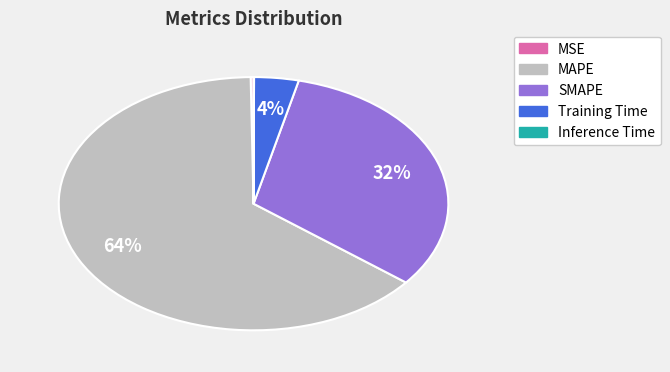

What is the largest slice in the pie chart?

MAPE